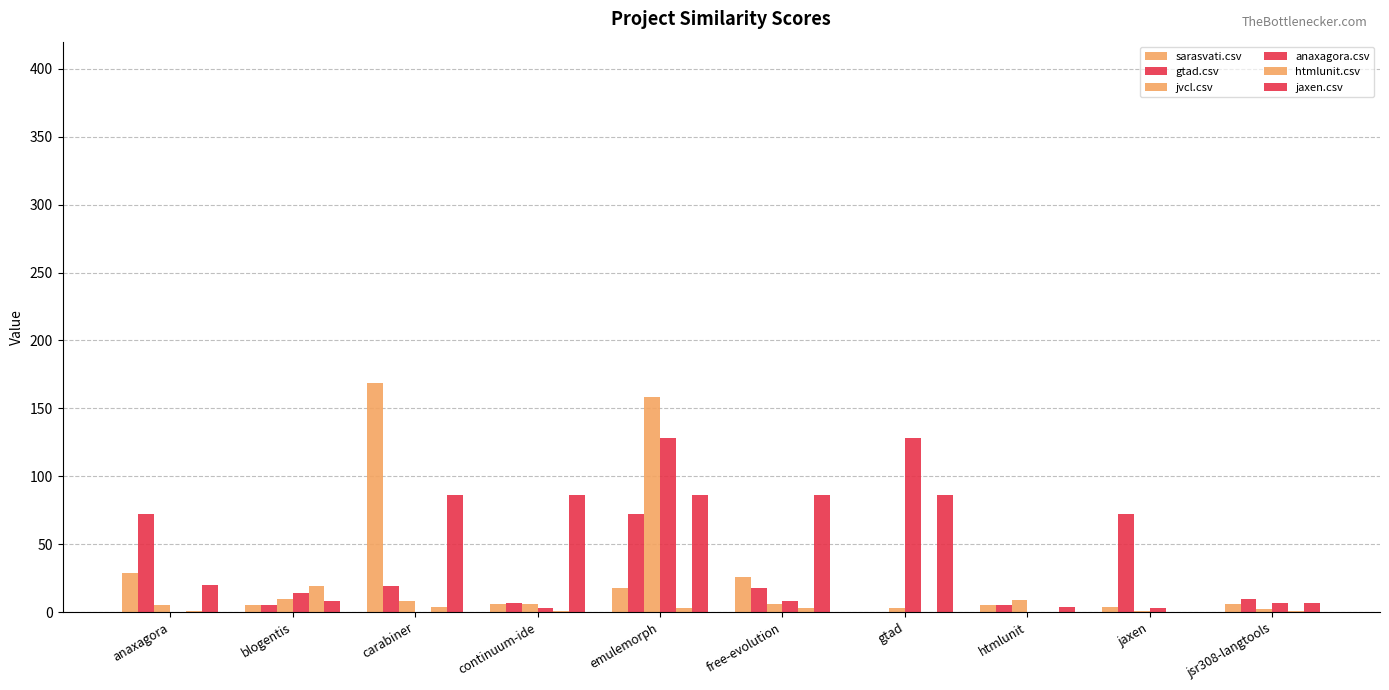

At how many categories does at least one series exceed 86?

3